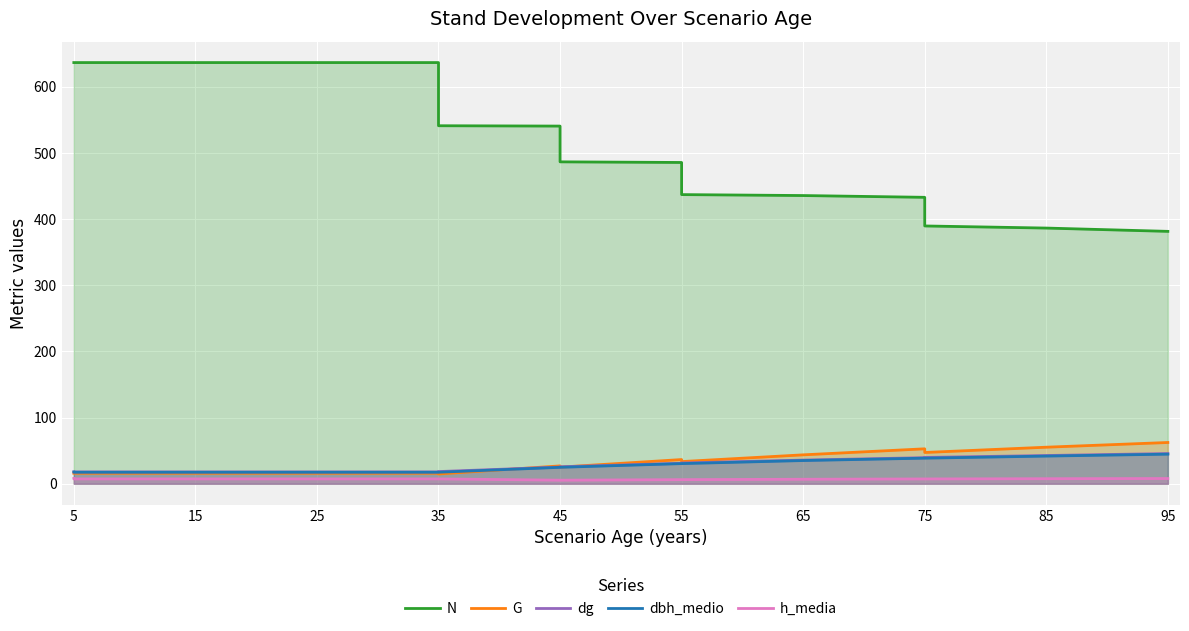

How many categories are shown in the chart?

15